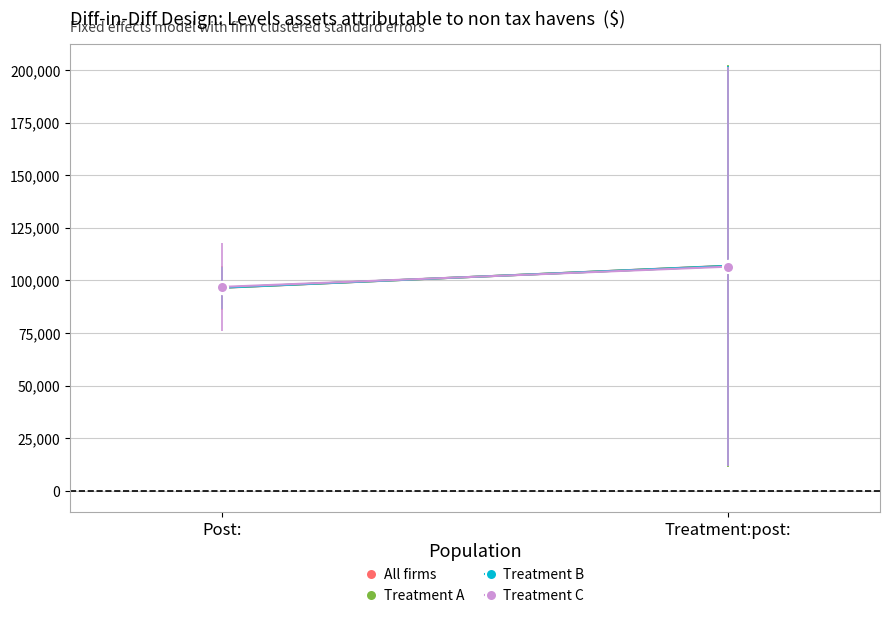

How many values in the All firms series exceed 107009?

1